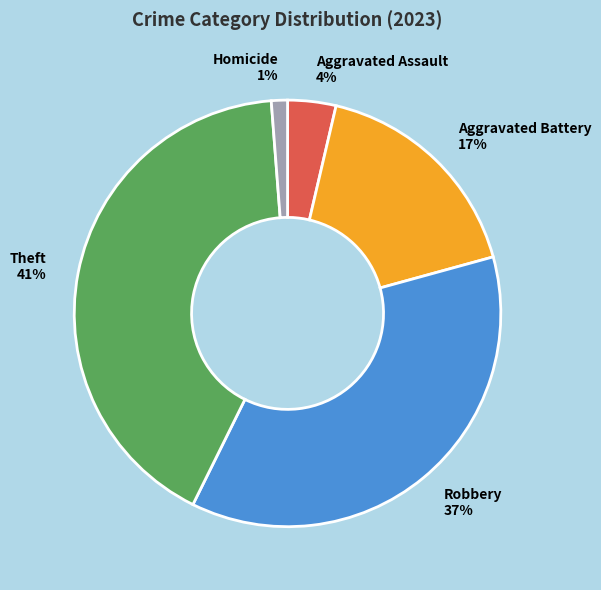

The Robbery slice represents 37% of the pie. True or false?

True